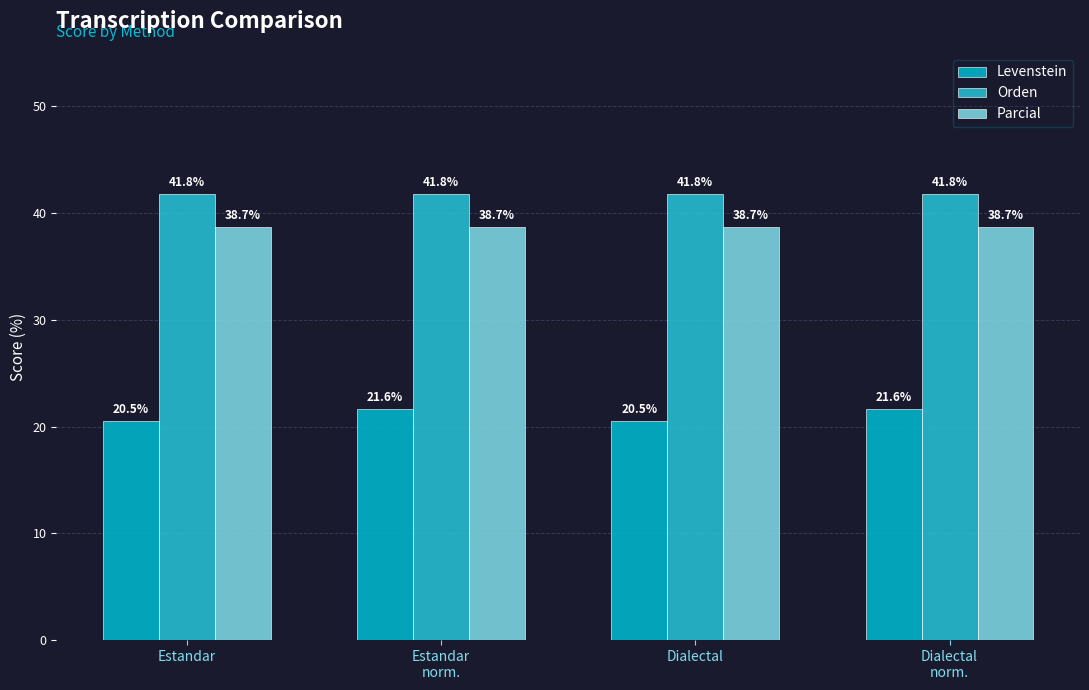

How many Levenstein values are between 20 and 21?

2